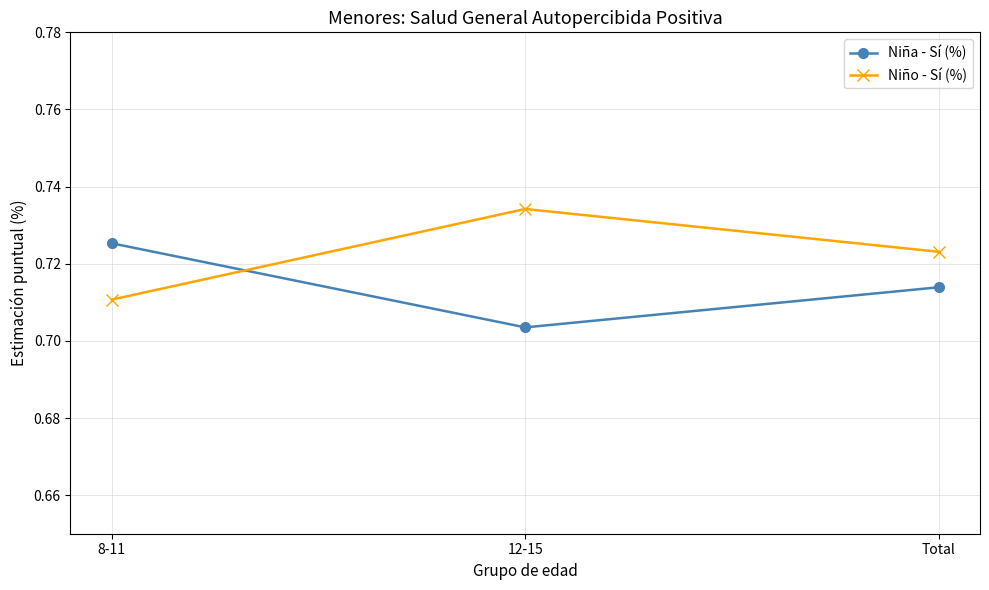

The value of Niña - Sí (%) at 12-15 is 0.5. True or false?

False